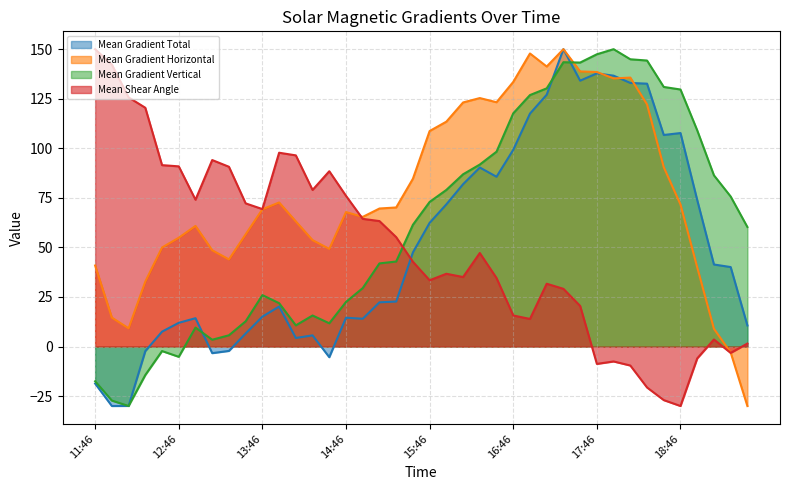

In Mean Gradient Total, how many points are higher than both neighbors (excluding endpoints)?

8